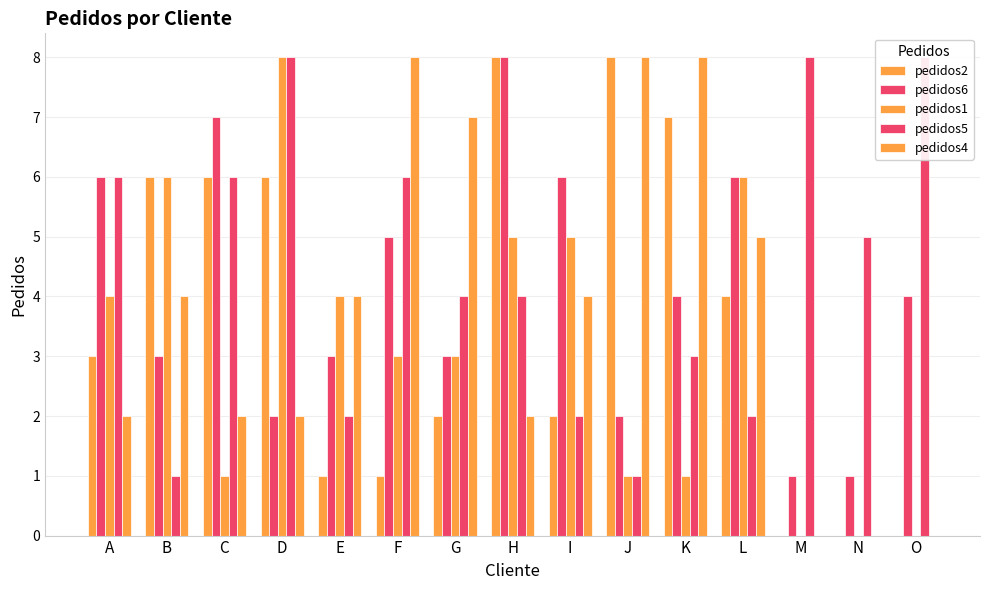

At how many categories does at least one series exceed 2?

15